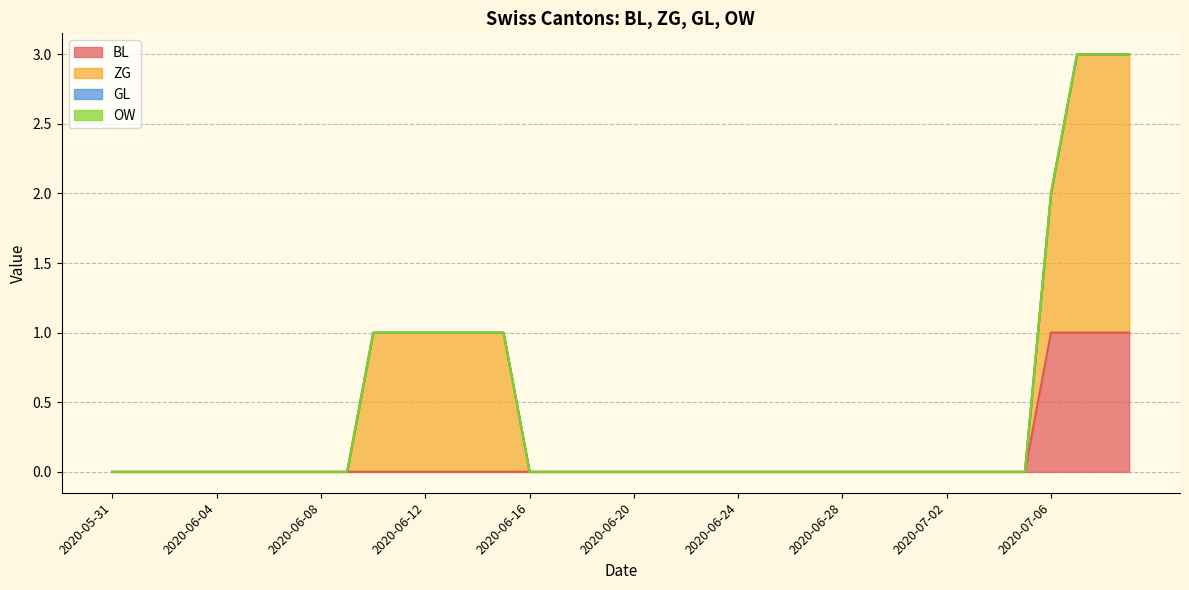

How many lines are shown in the chart?

4